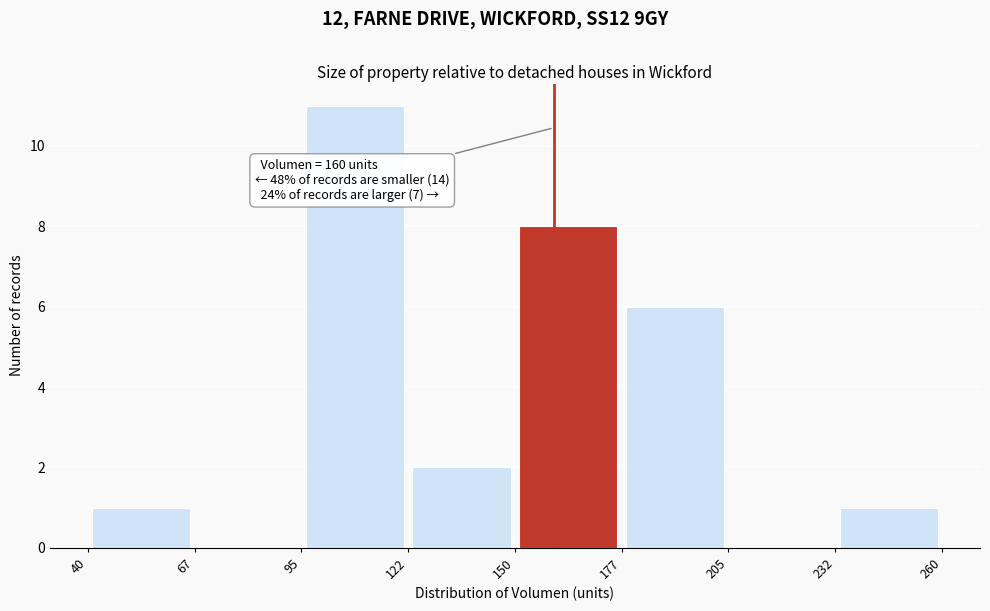

Over which range of the x-axis is the bar tallest?

95 to 122